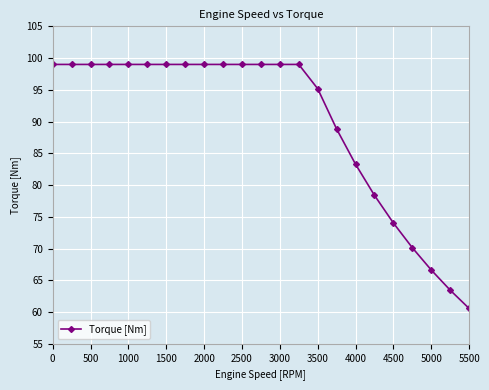

What is the average value?

89.8